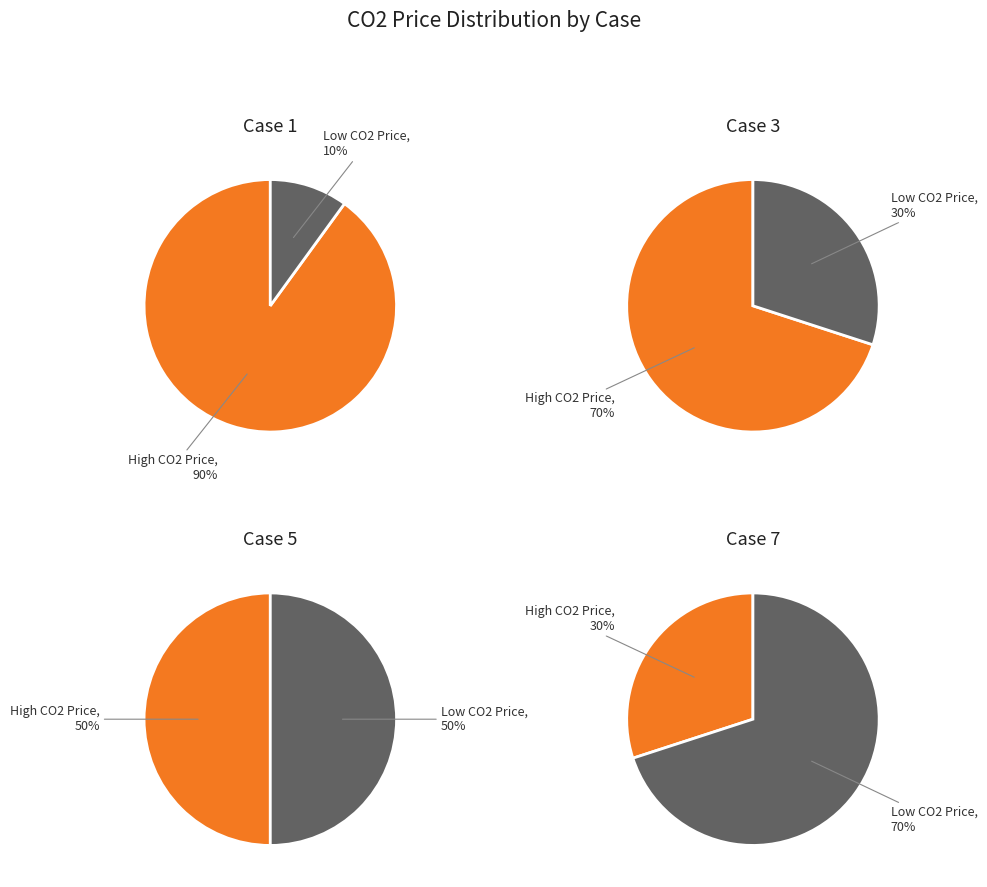

Is it true that 10 is 1% of the pie?

False